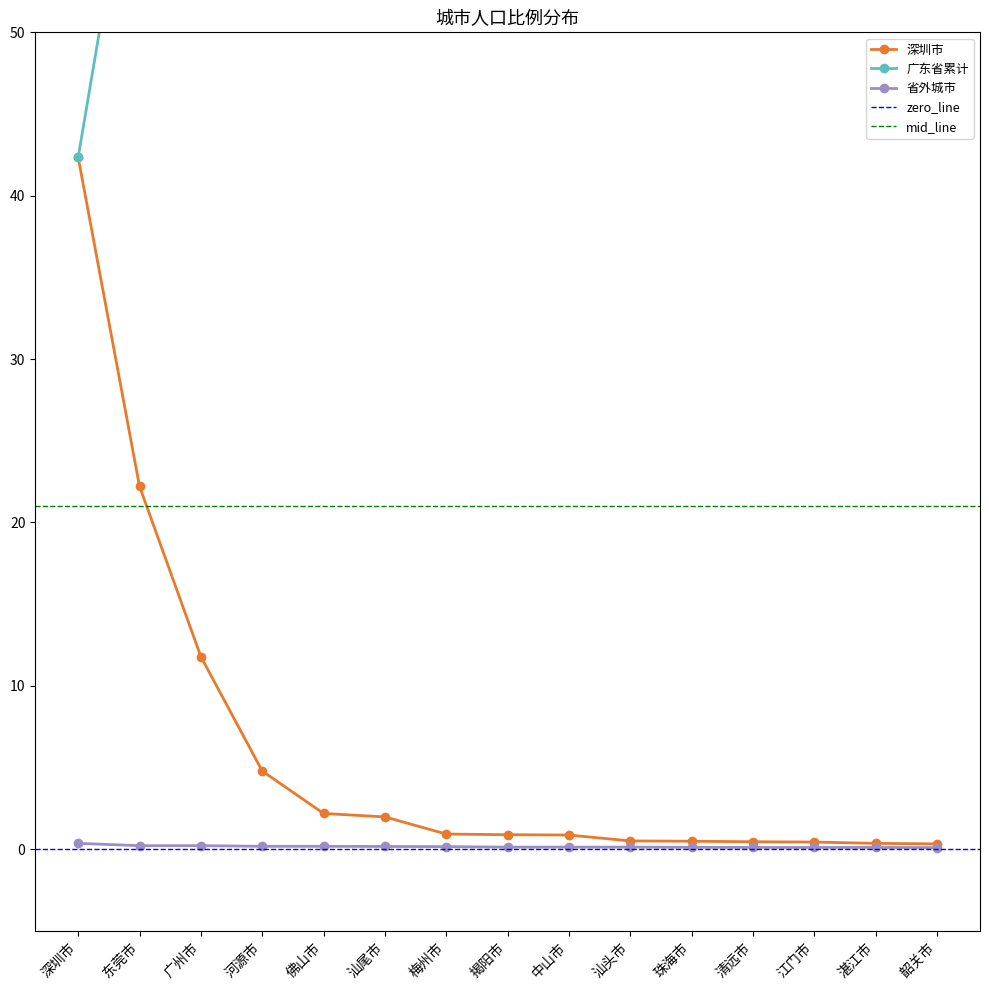

At which category is the sum across all series the highest?

韶关市